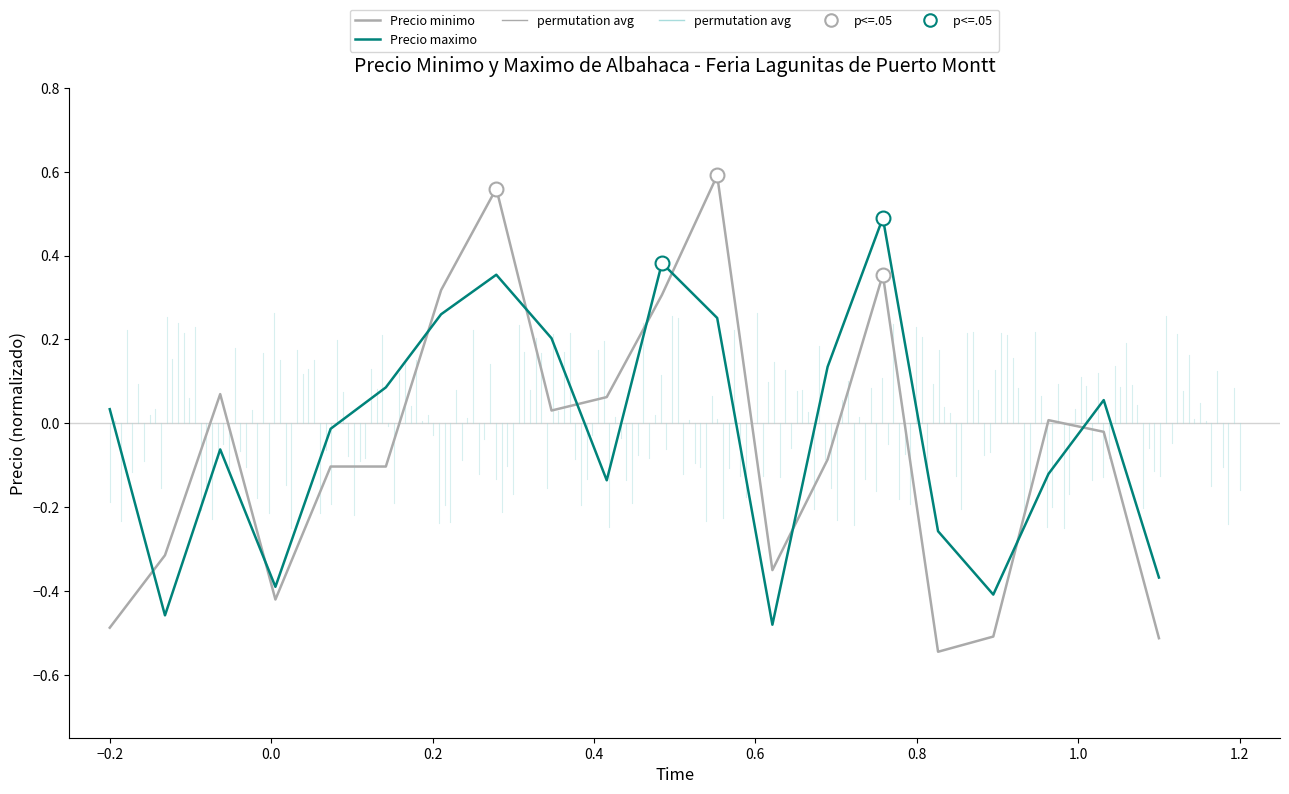

What is the difference between the maximum and second lowest values in the Precio maximo series?

0.9